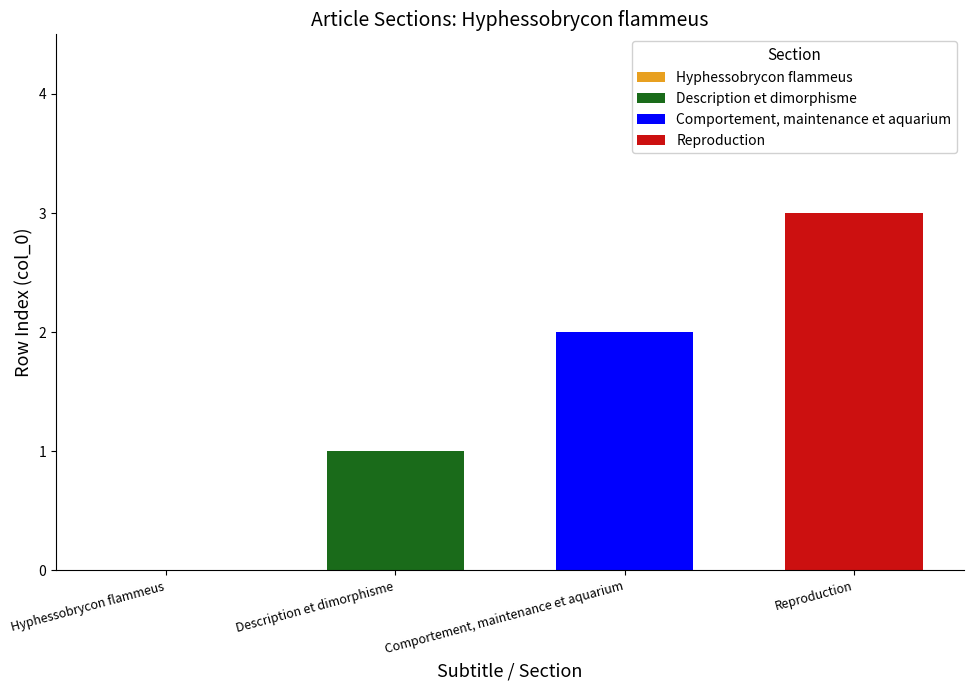

Is it true that Comportement, maintenance et aquarium equals 1 at Comportement, maintenance et aquarium?

False